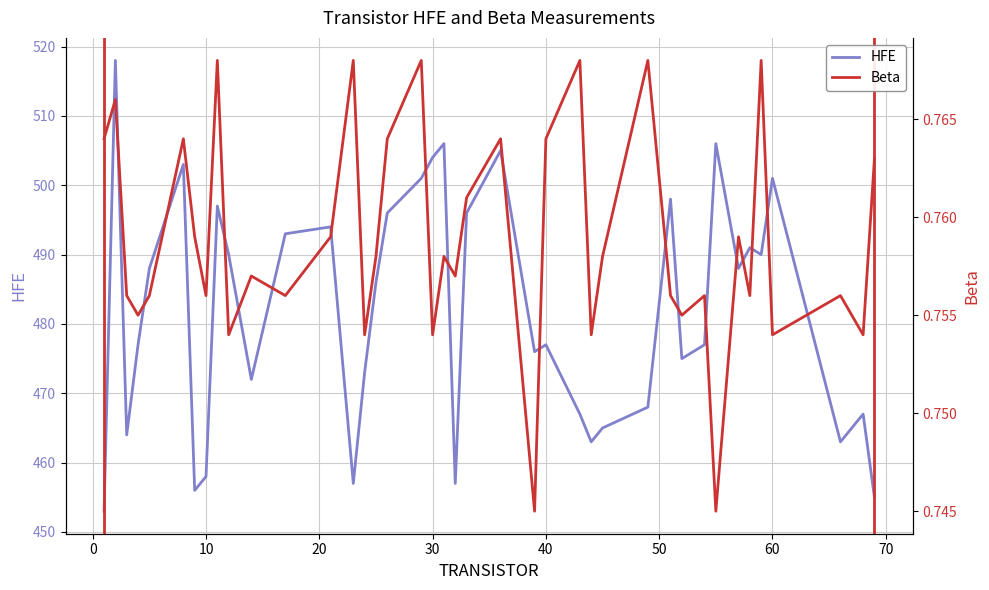

What is the lowest value of the HFE series?

453